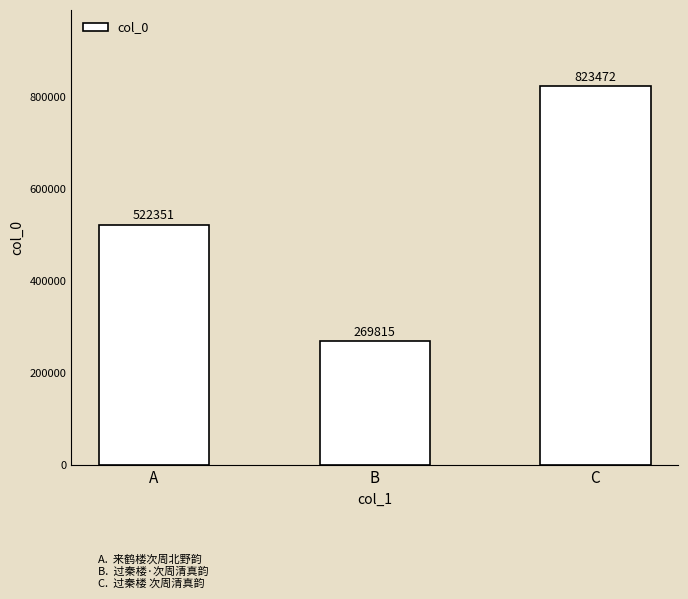

What is the greatest value displayed?

823472